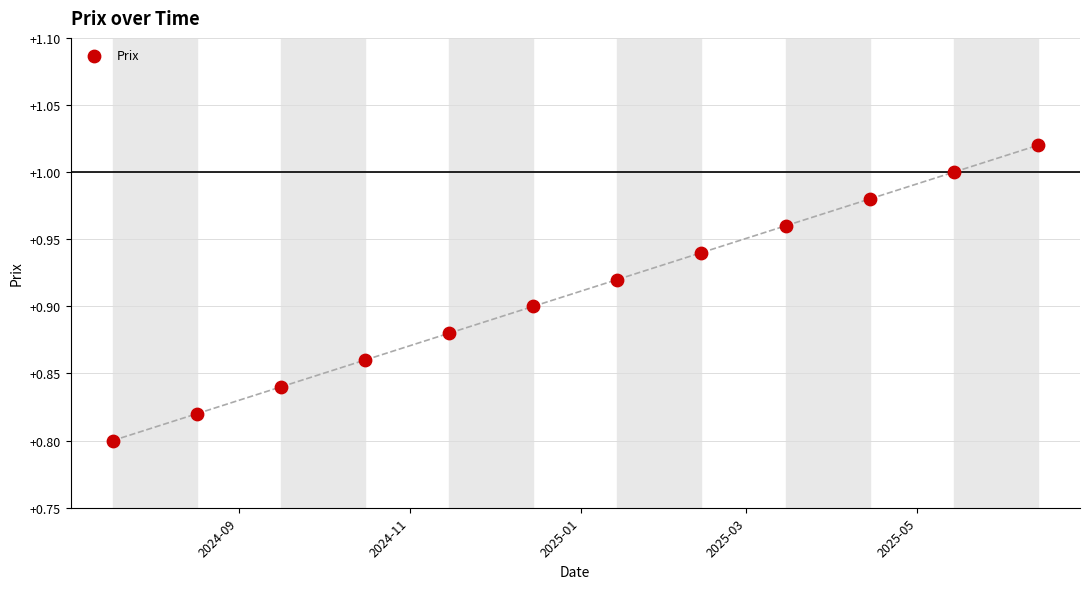

What is the range of X values (max minus min)?

330.0